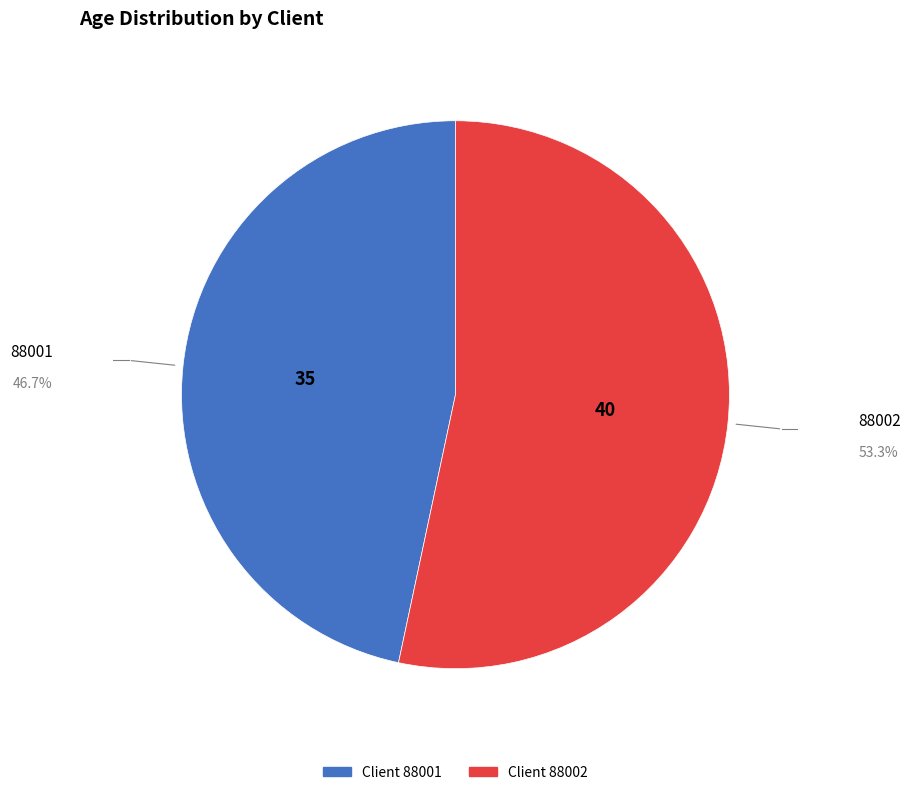

Rank the categories by value from lowest to highest.

88001, 88002